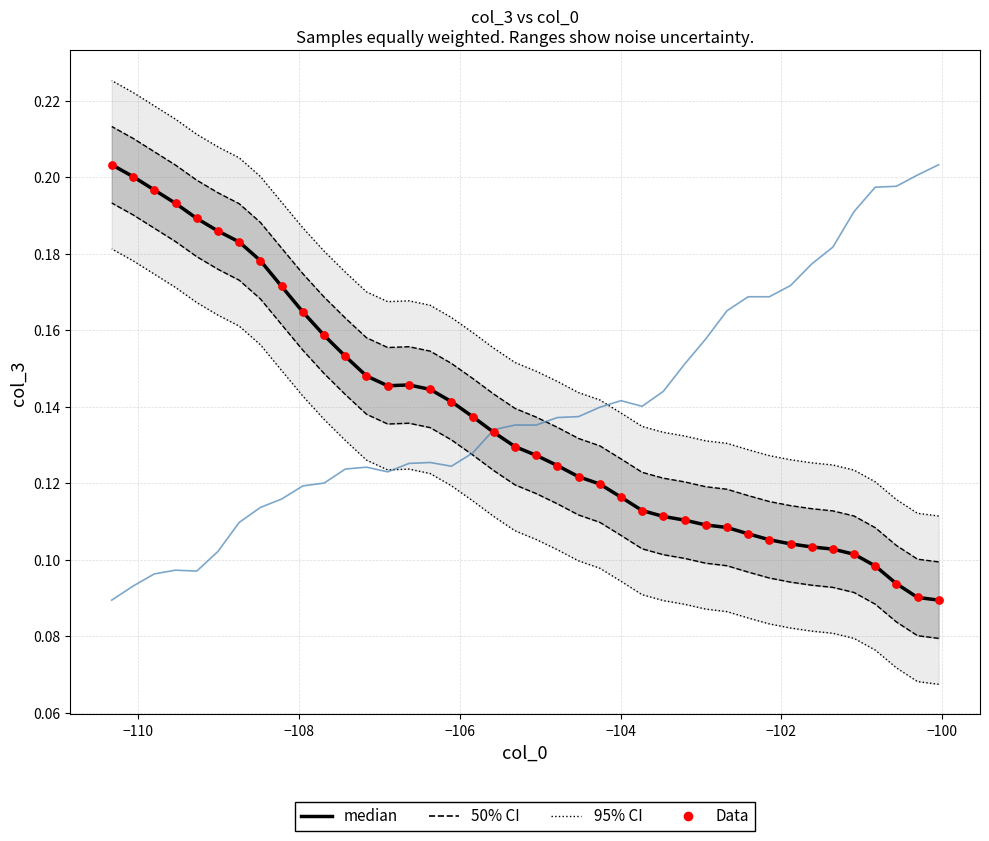

What is the total value across all series at −102?

0.4